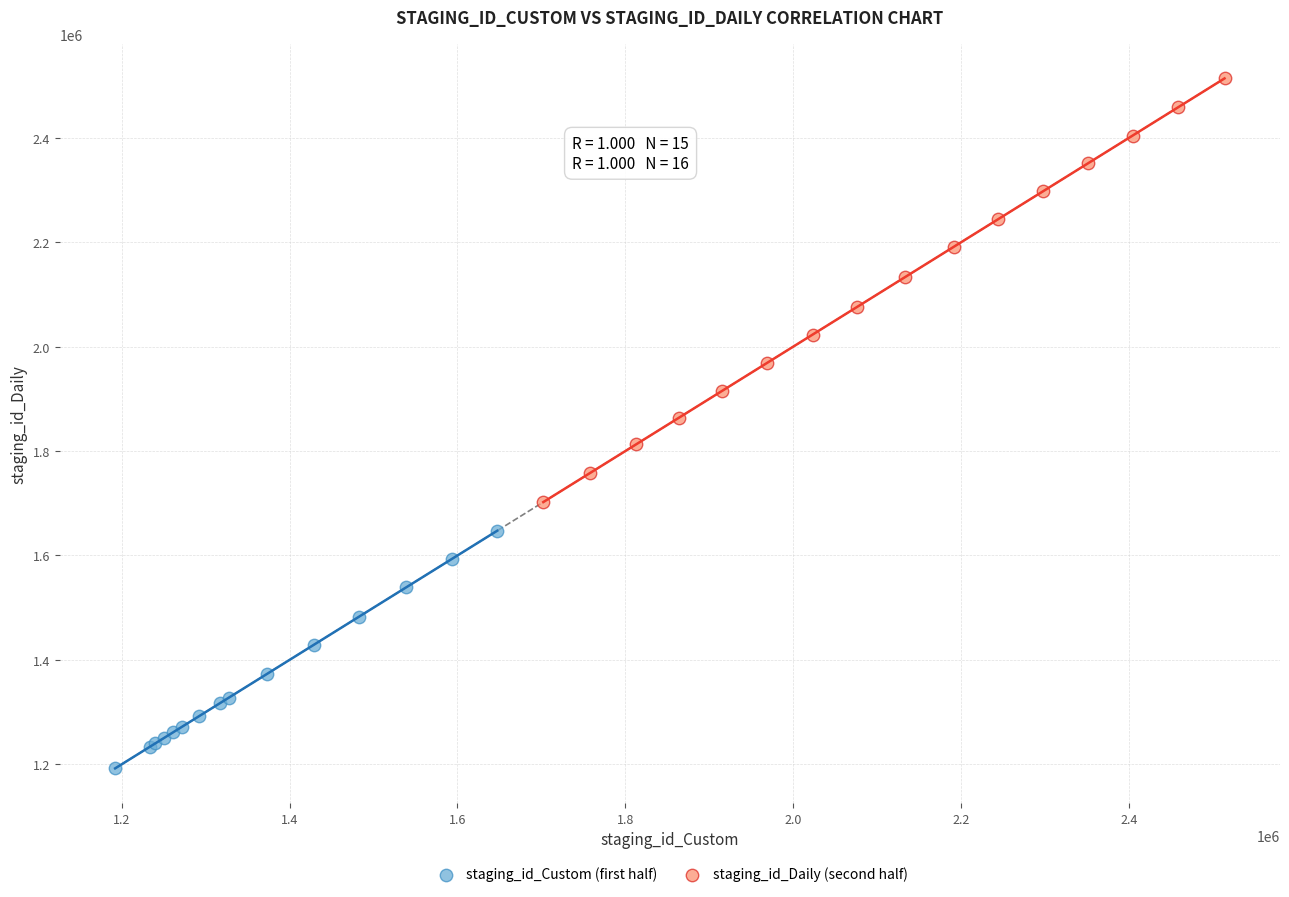

Which series has the widest spread of Y values?

staging_id_Daily (second half)